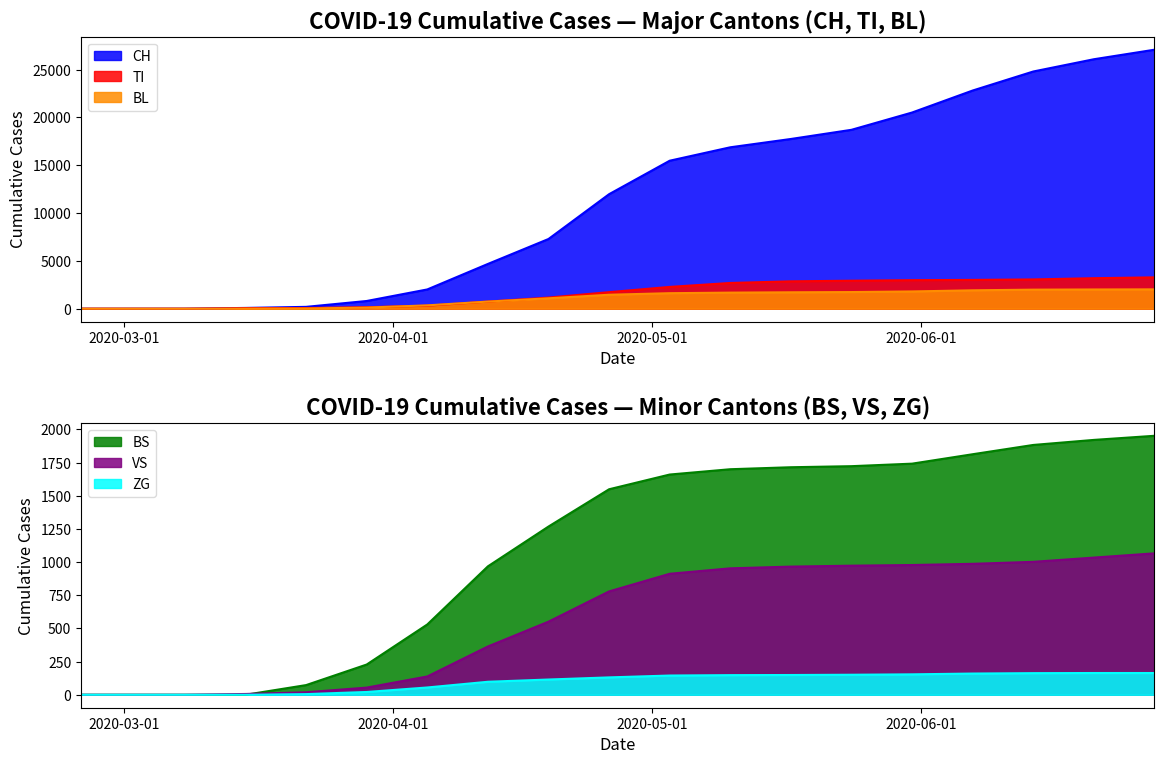

Is it true that VS equals 551 at 2020-04-19?

True